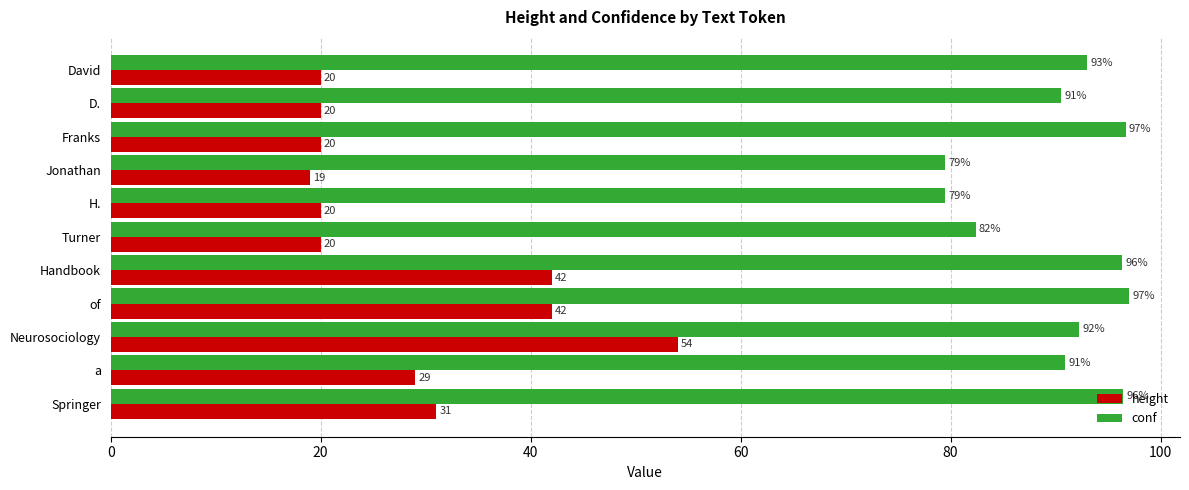

Rank the series by their average value, from highest to lowest.

conf, height